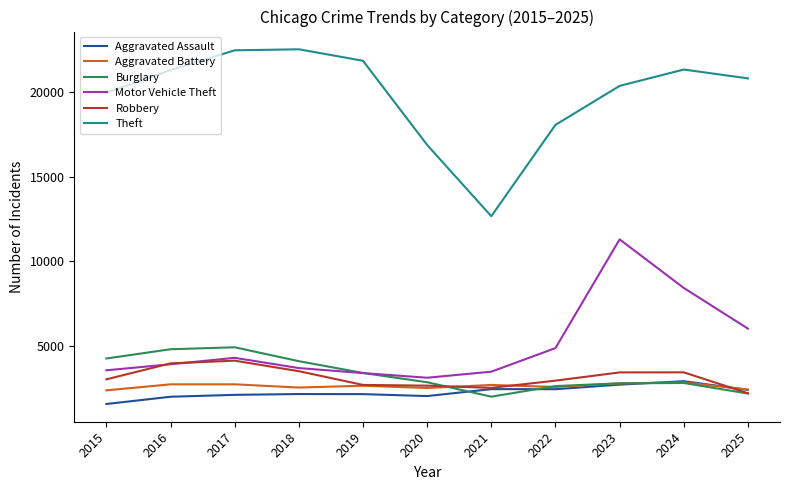

True or false: Aggravated Battery has a value of 2851 at 2024.

True